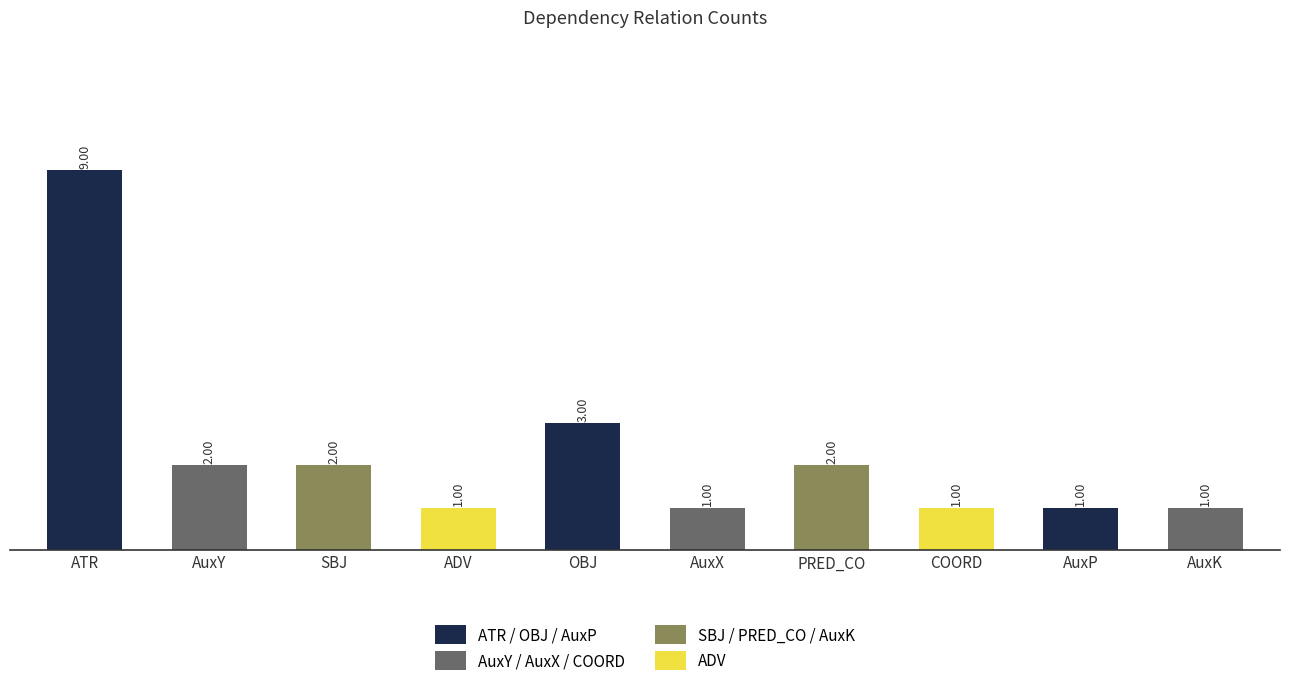

Does the chart contain stacked bars?

No